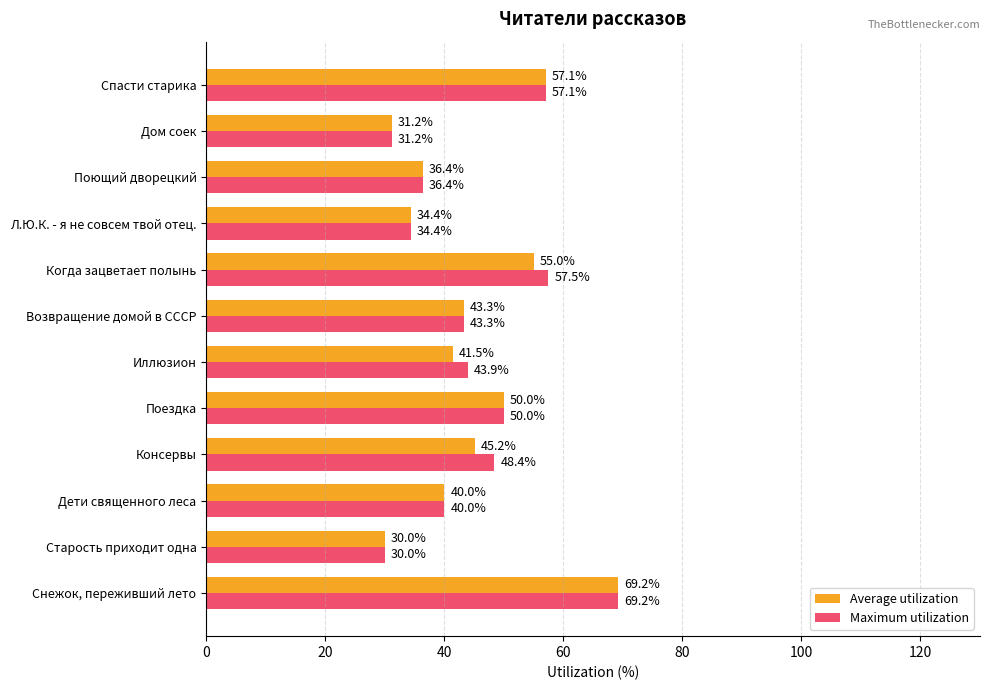

What is the average value of the Average utilization series?

44.4